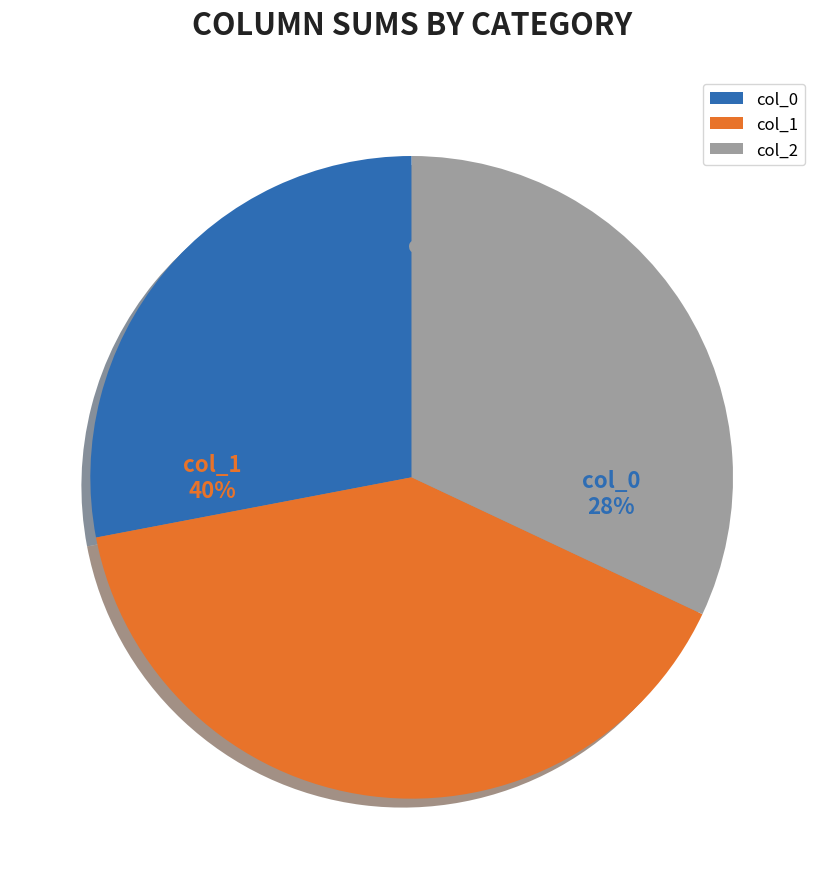

Does col_0_sum represent more than half of the total?

No